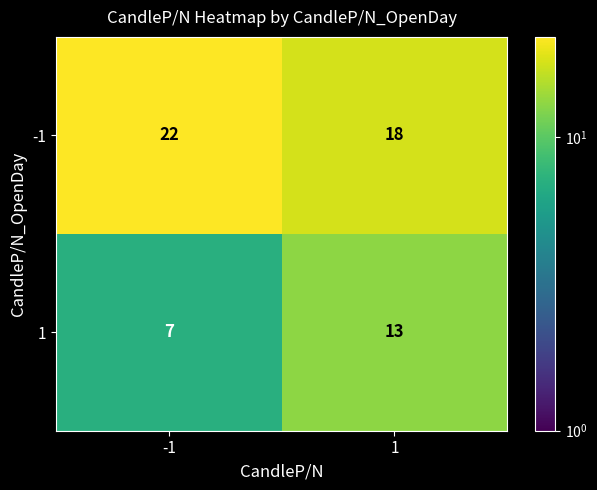

Which series has the largest total across all categories?

-1